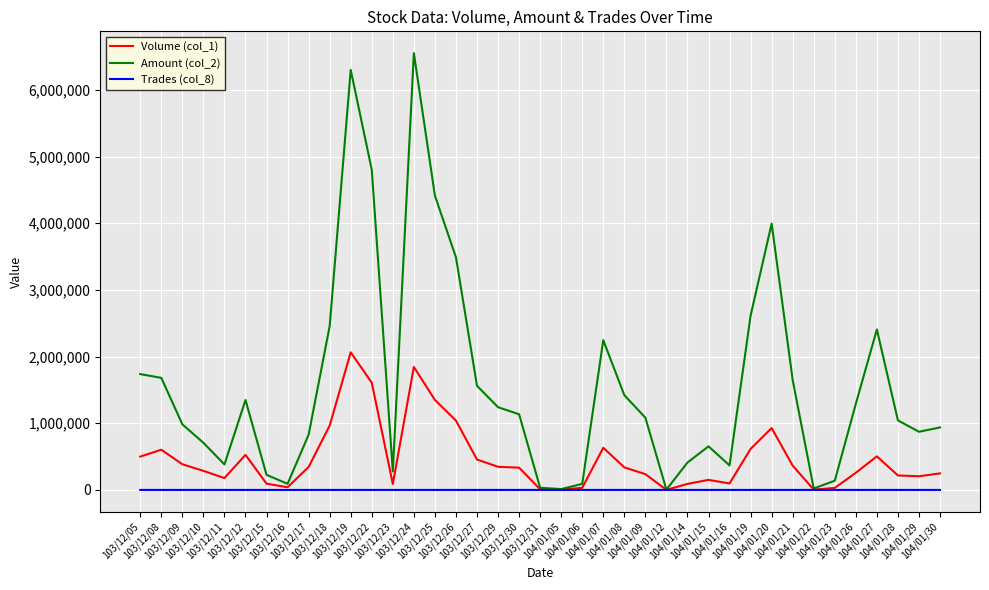

What is the greatest value displayed?

6550240